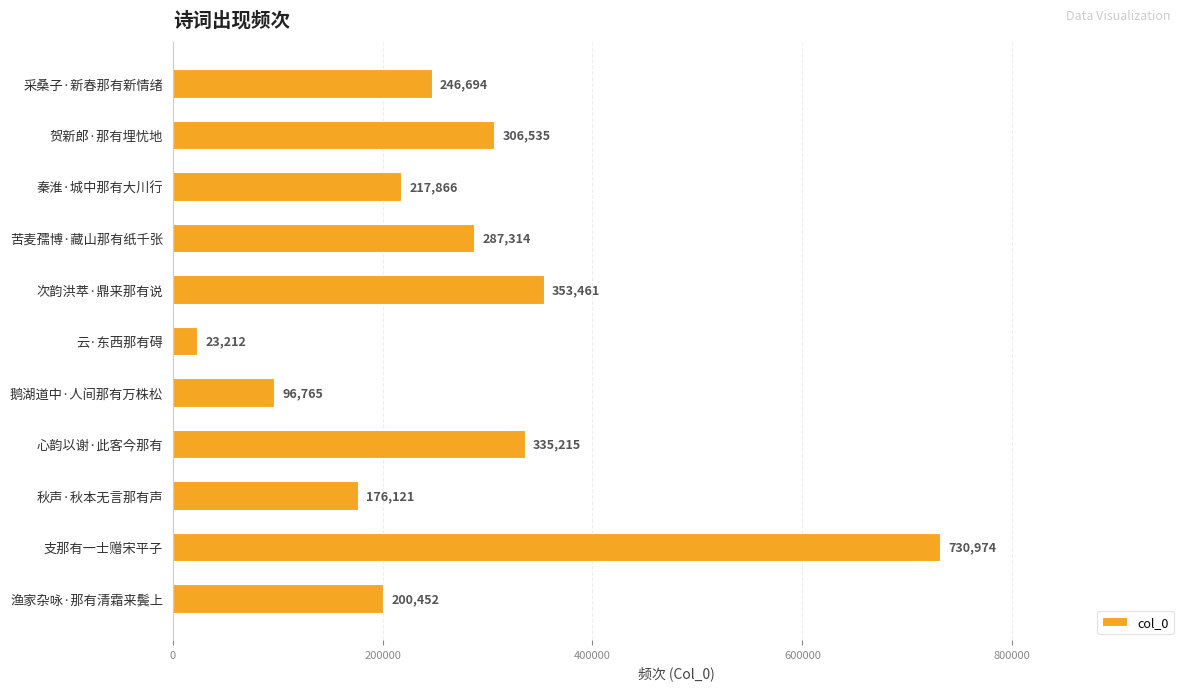

Reading bottom to top, list all the values displayed in this chart.

200452	730974	176121	335215	96765	23212	353461	287314	217866	306535	246694